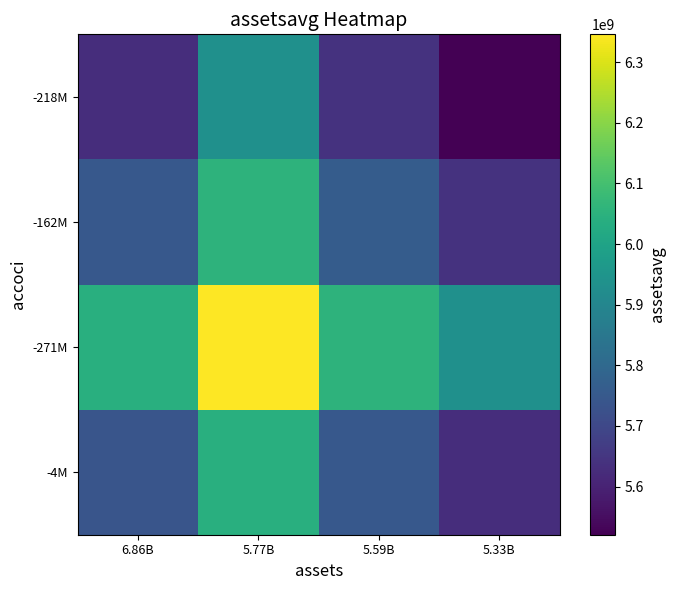

How many data points does each series have?

4